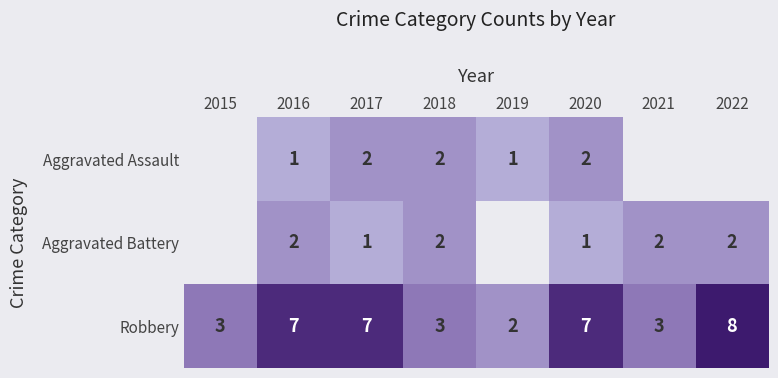

What is the highest value of the Robbery series?

8